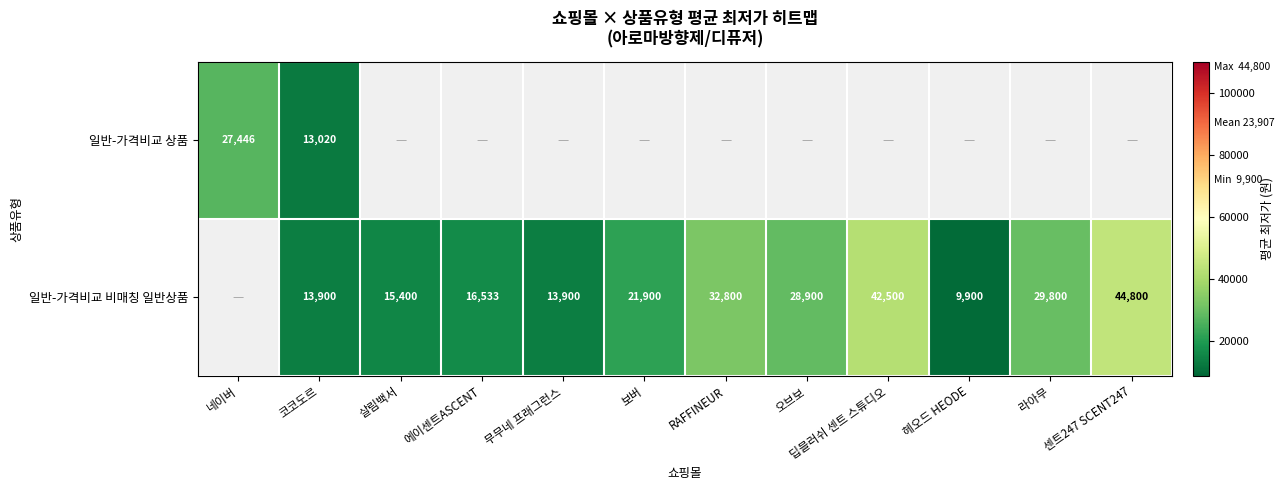

What is the approximate value of 일반-가격비교 비매칭 일반상품 at 센트247 SCENT247?

44800.0